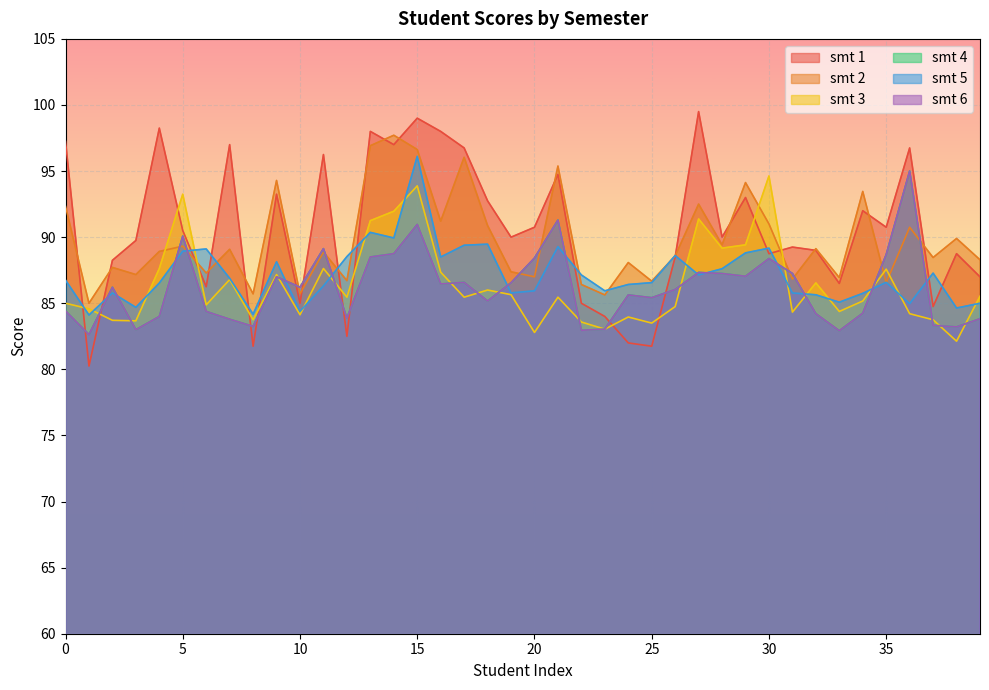

What is the sum of all smt 2 values?

3590.0